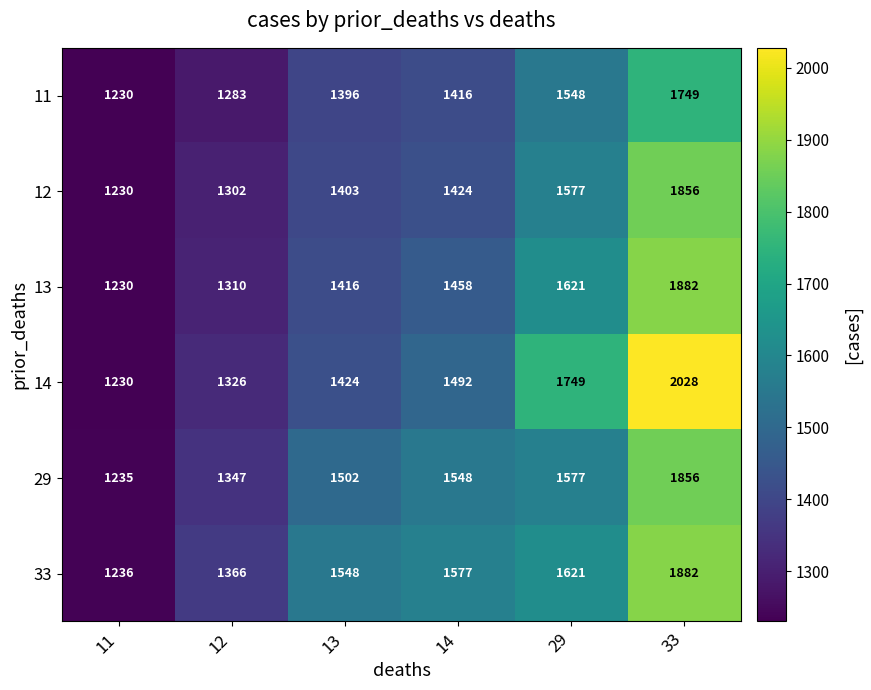

Which series changed the most between 13 and 29?

14